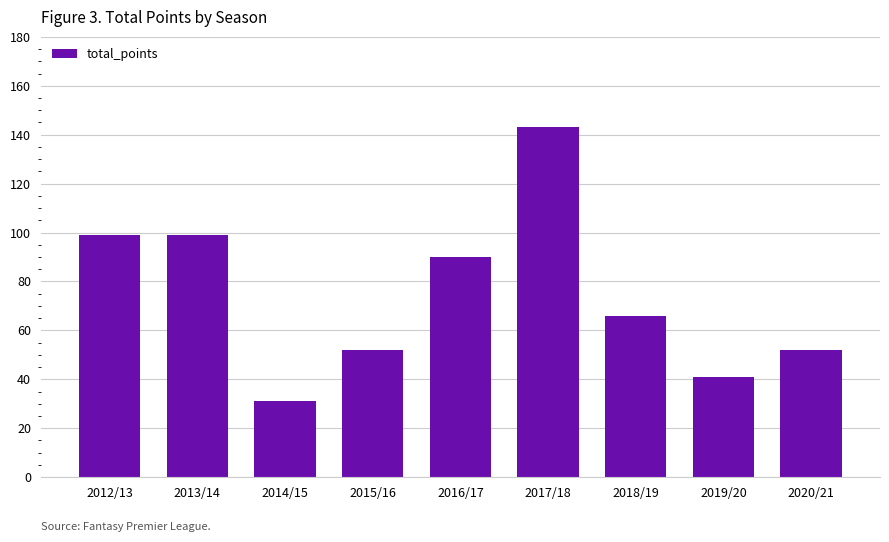

What is the ratio of the value at 2012/13 to the value at 2013/14?

1.0